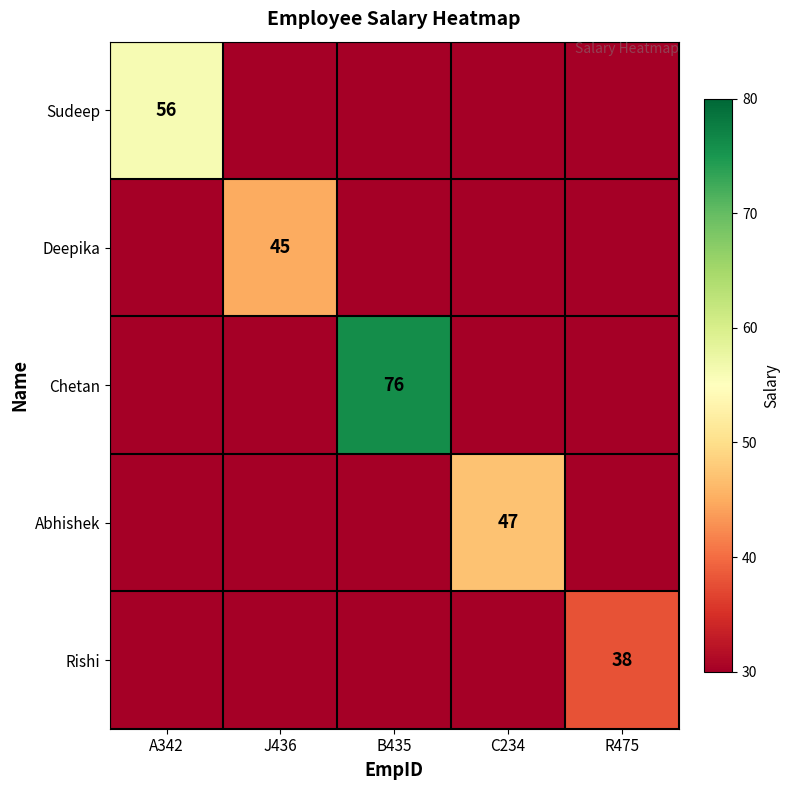

Is it true that Deepika equals -29 at B435?

False